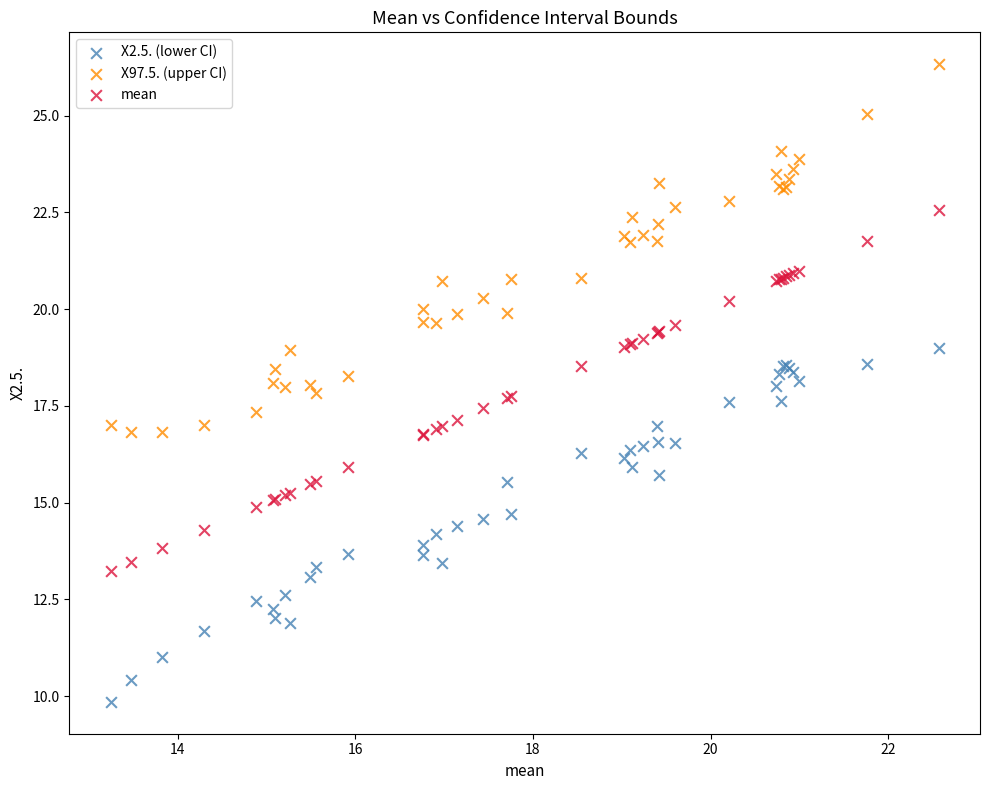

Which series has the widest spread of Y values?

X97.5. (upper CI)